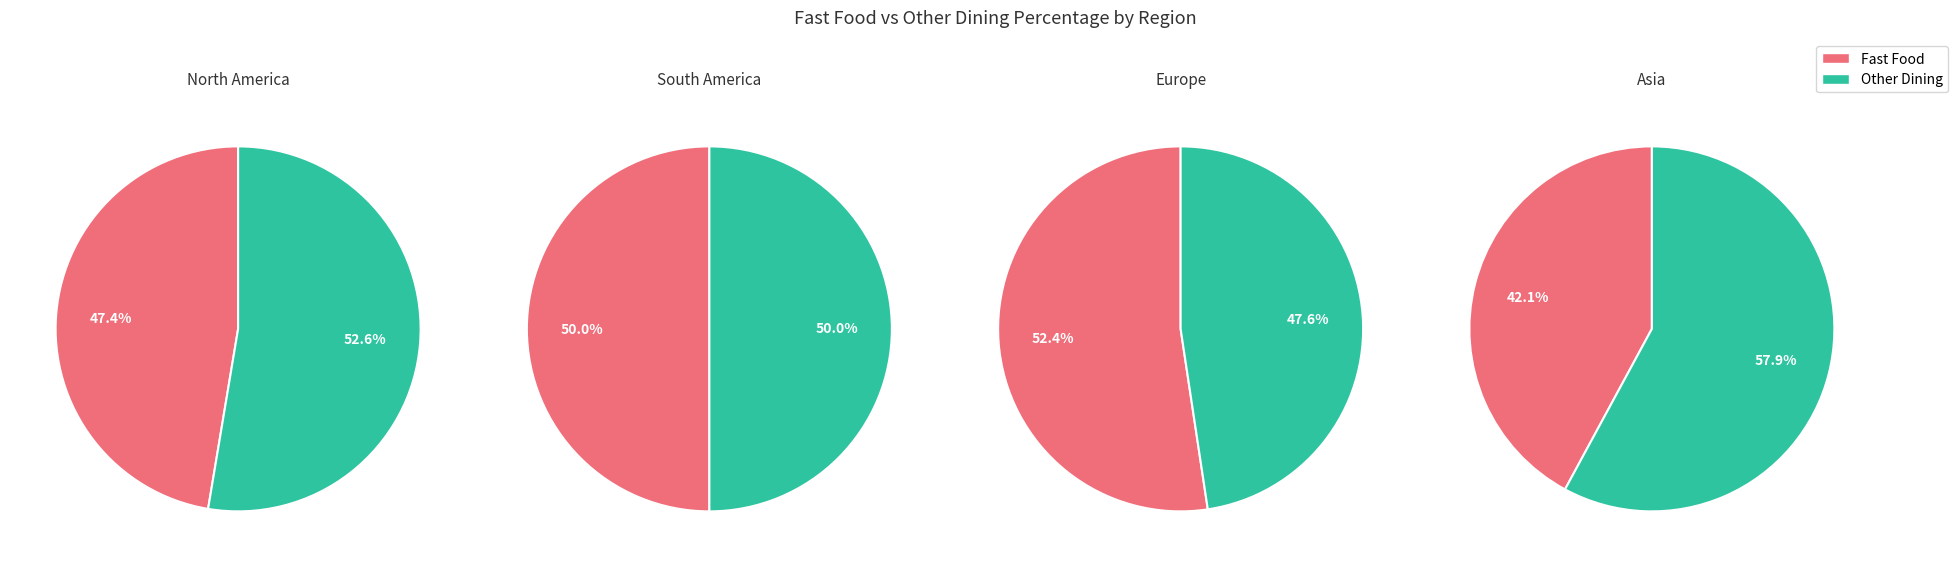

Which series has the widest spread of values?

Fast Food